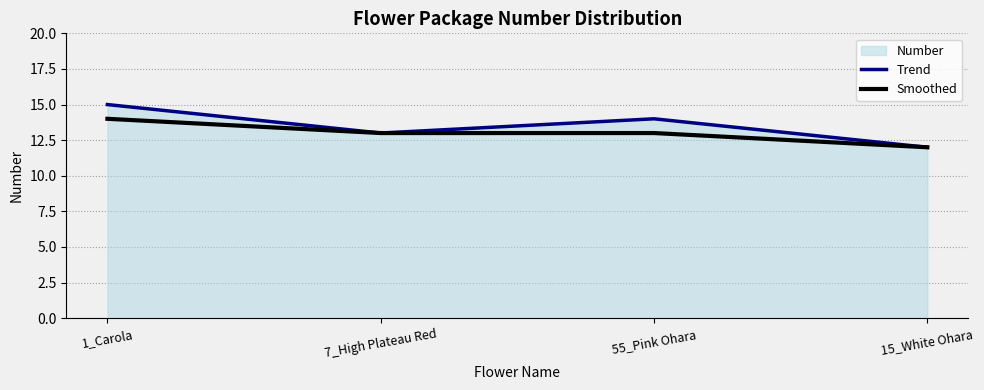

Where is Smoothed nearest to the value 13?

7_High Plateau Red